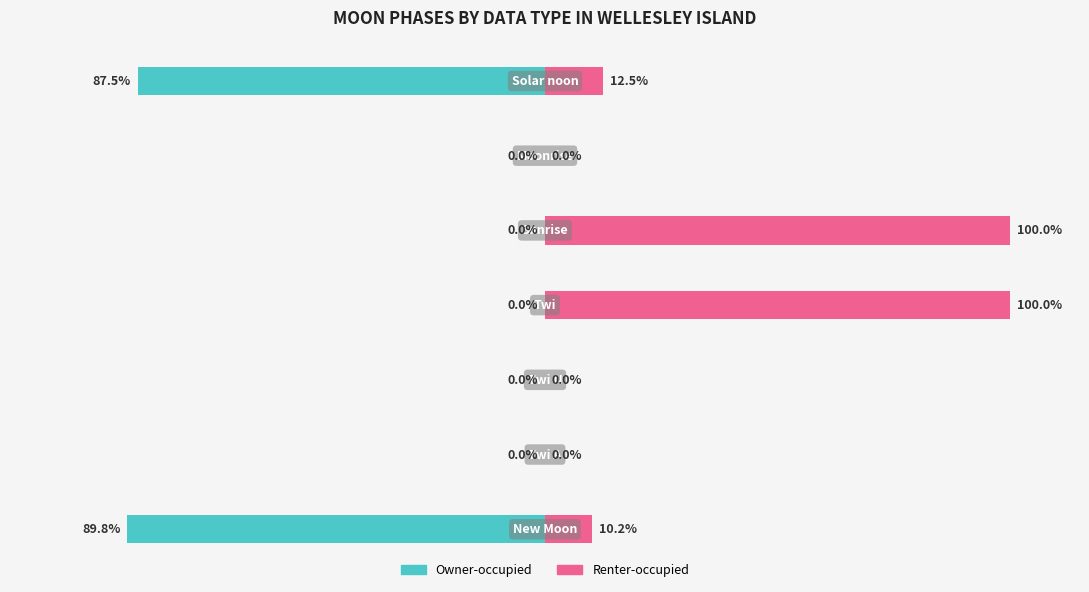

What is the approximate value of Owner-occupied at 0?

-89.8